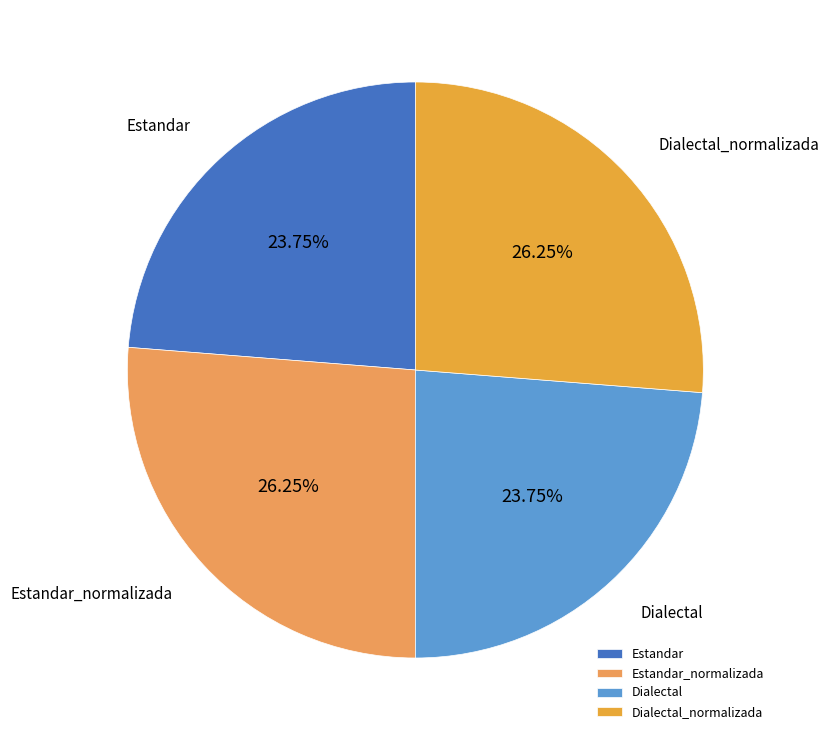

What percentage is the Estandar slice, to the nearest percent?

24%